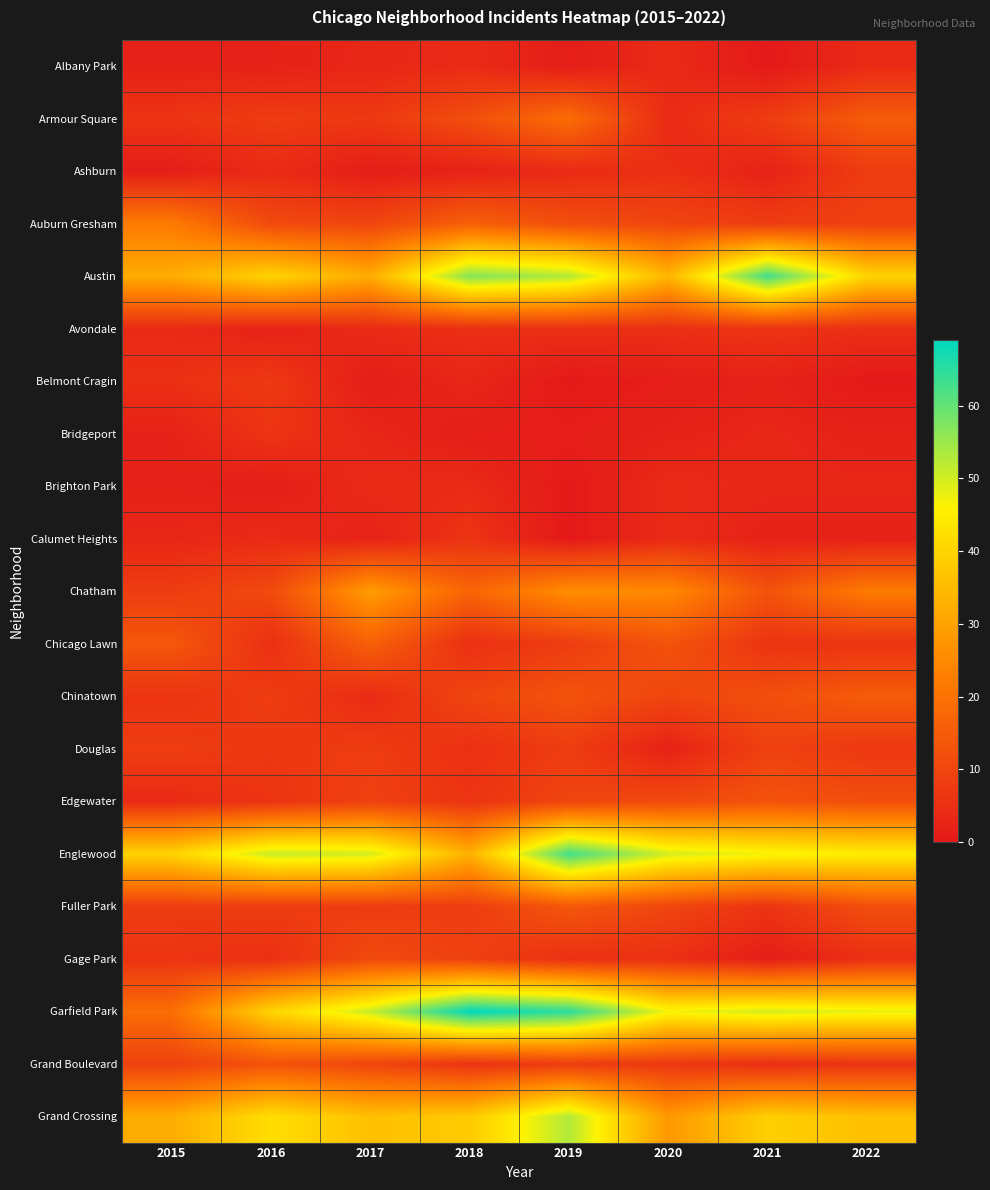

Which has a higher value, 2015 or 2016?

2015